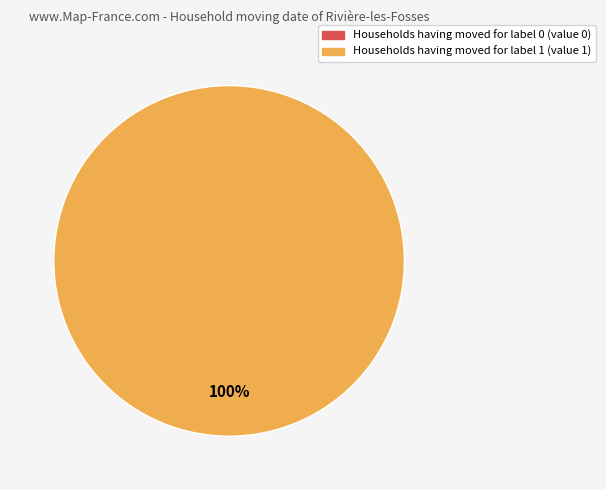

How much of the chart is everything except 0?

100.0%